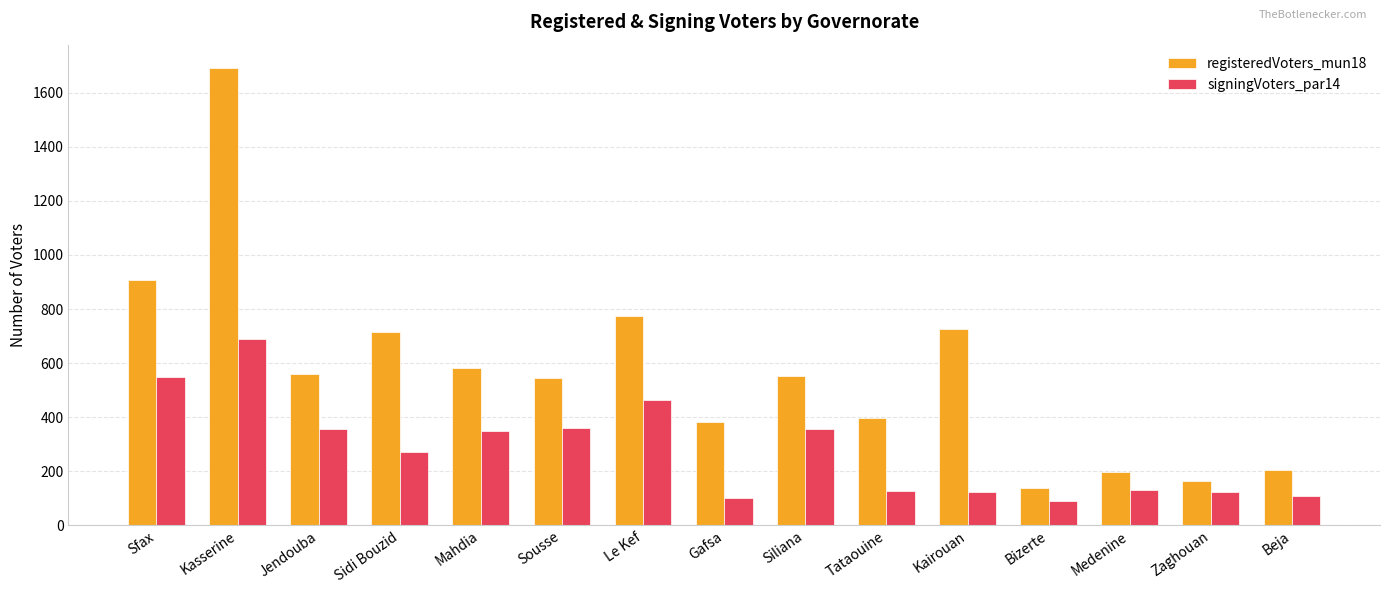

What is the sum of the registeredVoters_mun18 values at Siliana and Kairouan?

1279